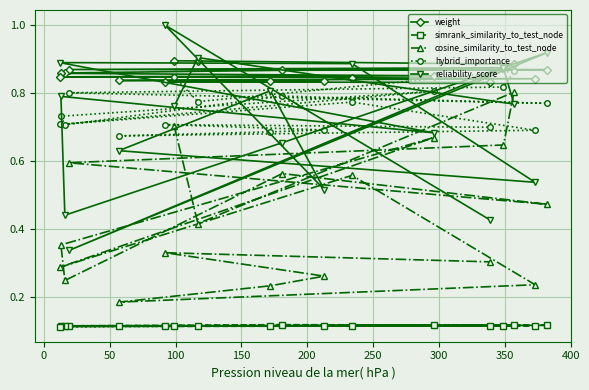

At how many categories does at least one series exceed 0?

18